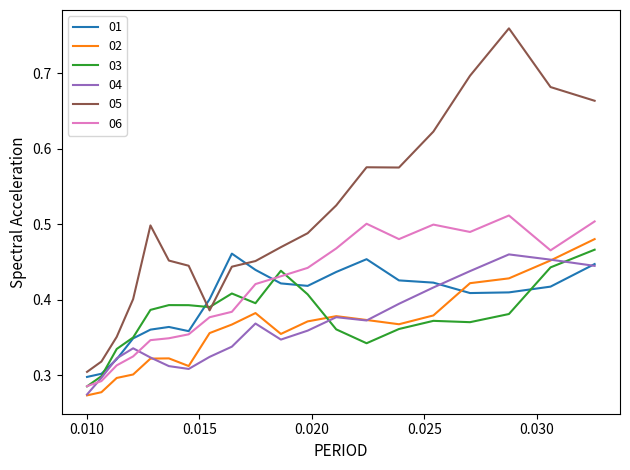

Which series has the largest range (max minus min)?

05